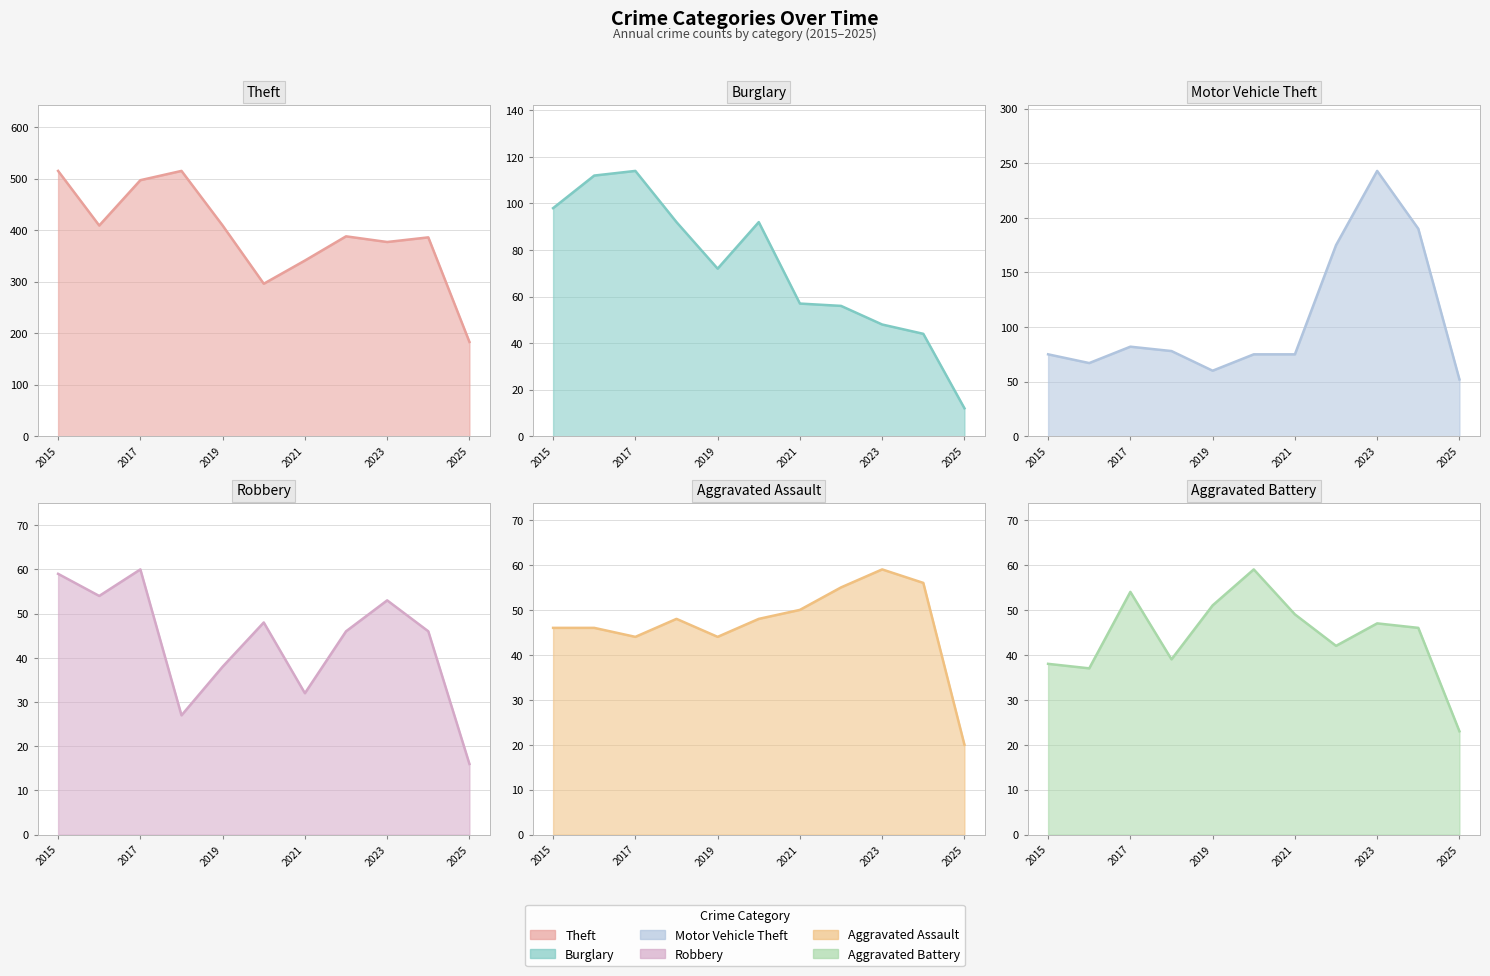

Read the Aggravated Assault value at 2025, to the nearest 10.

20